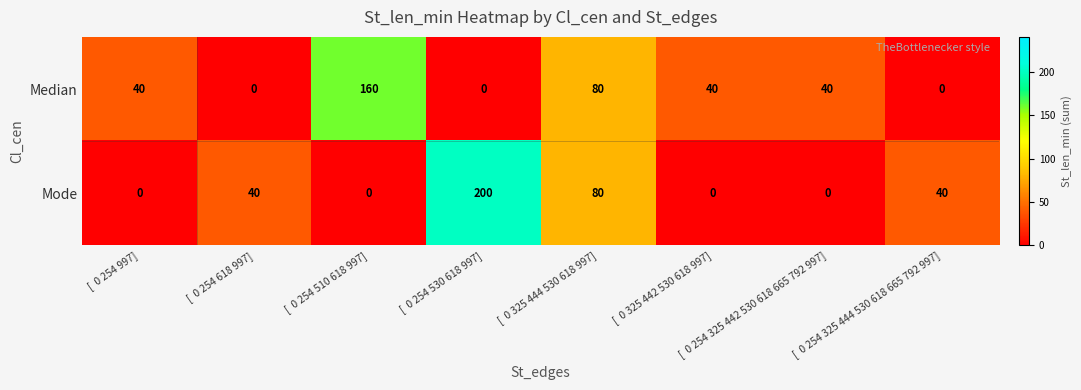

How many distinct data groups are displayed?

2